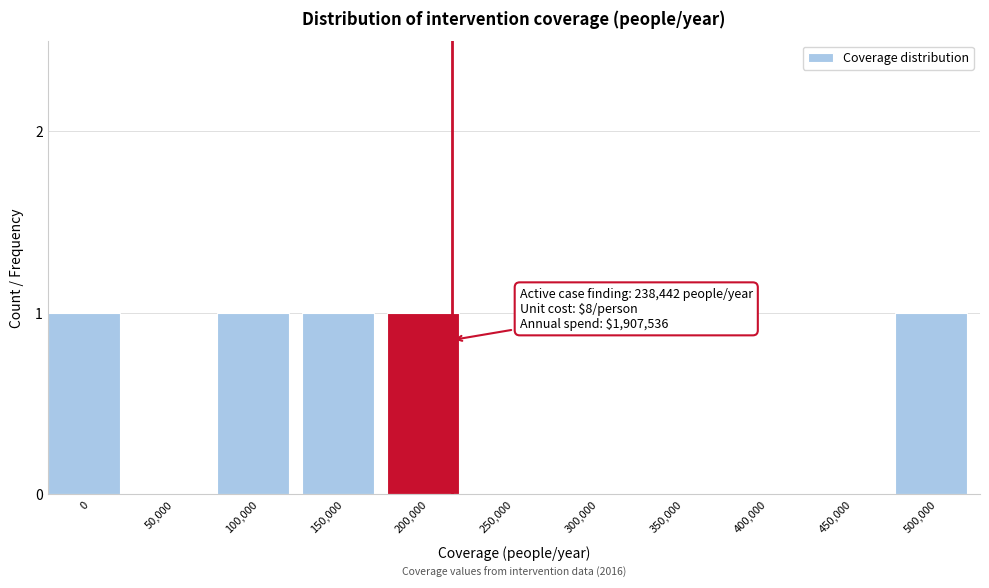

Reading right to left, list all the values displayed in this chart.

500,000=1	450,000=0	400,000=0	350,000=0	300,000=0	250,000=0	200,000=1	150,000=1	100,000=1	50,000=0	0=1